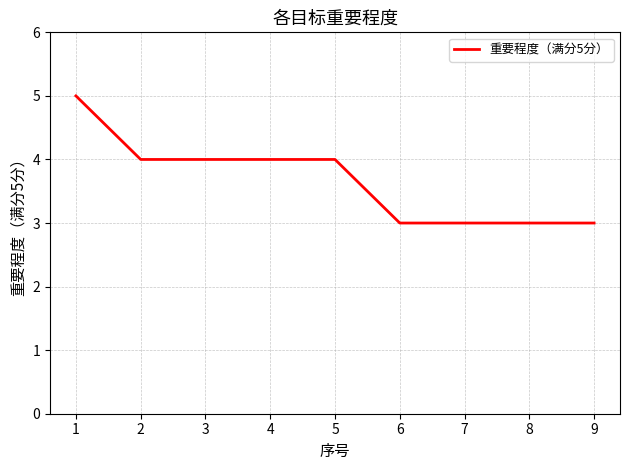

What value does the data have at 6?

3